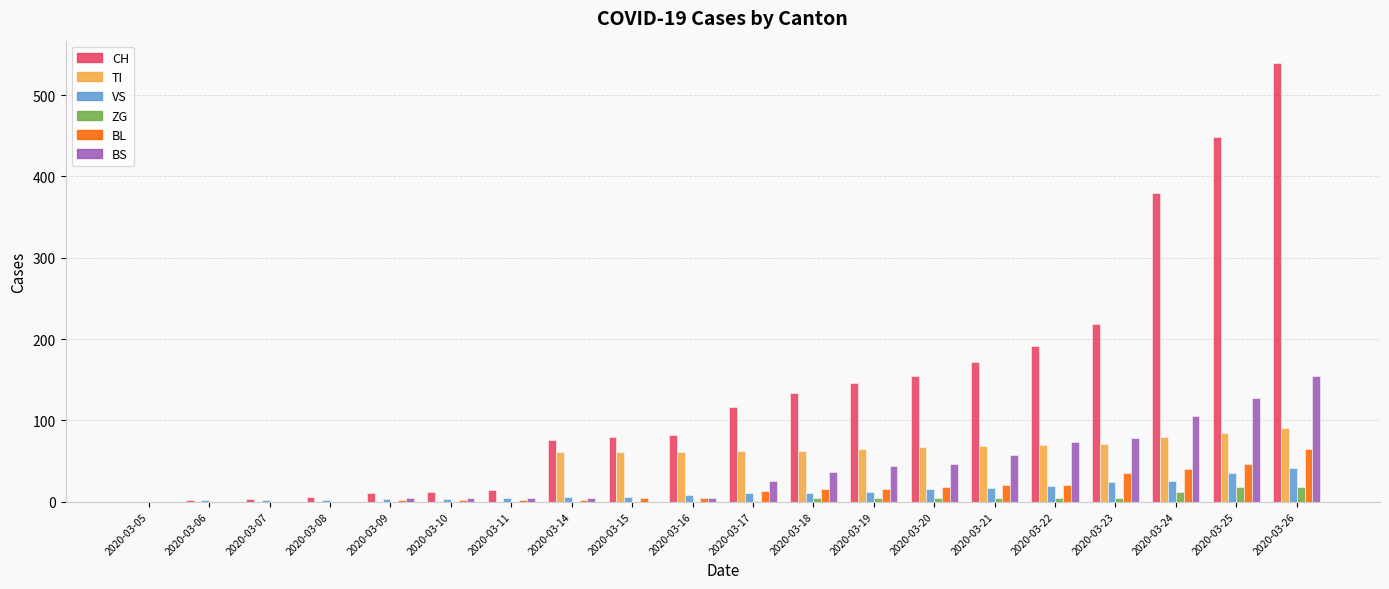

What are all the series names shown in the legend?

CH, TI, VS, ZG, BL, BS